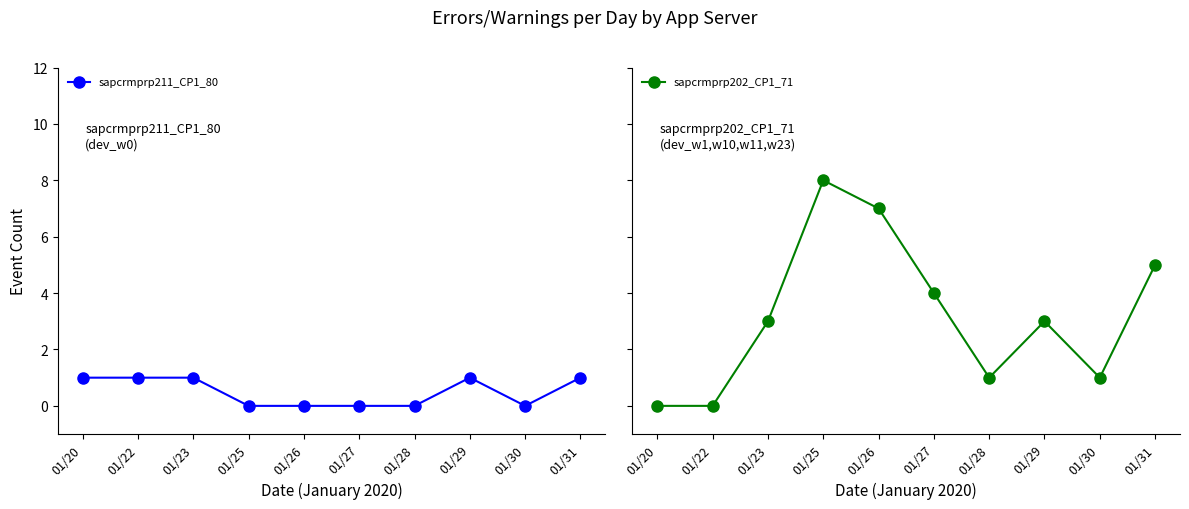

Which has a higher value, 01/26 or 01/25?

01/26